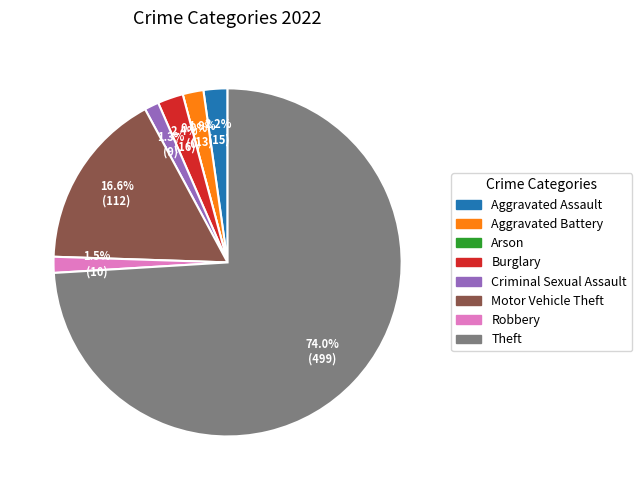

To the nearest percent, what is the difference between the Theft and Aggravated Assault slice percentages?

72%